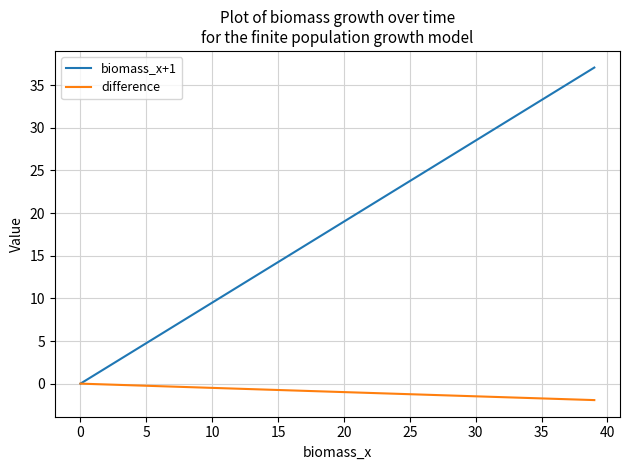

What is the average value of the biomass_x+1 series?

18.5